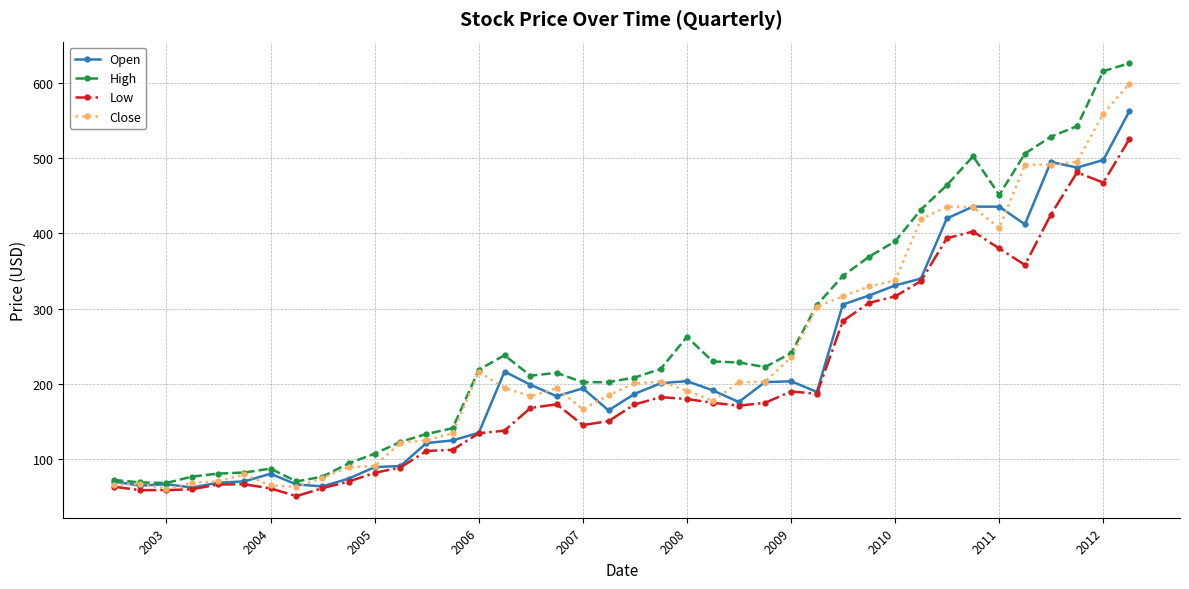

Rank the series by their maximum value, from highest to lowest.

High, Close, Open, Low